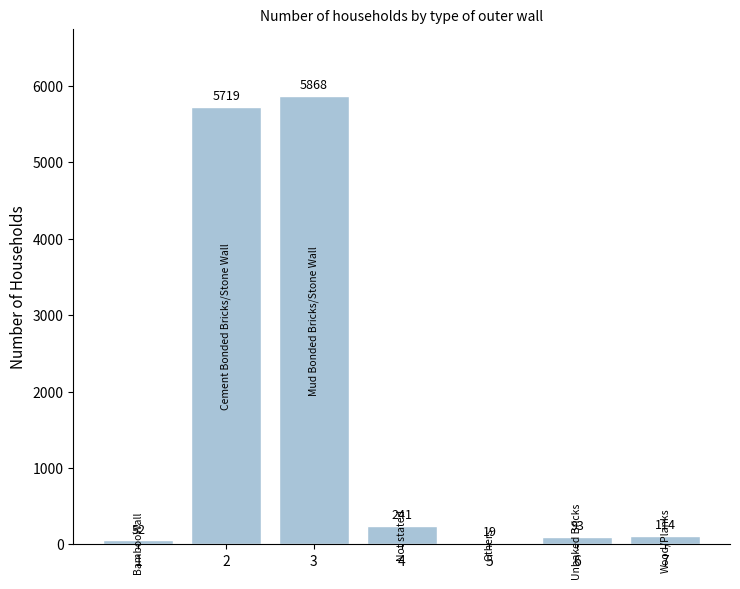

At which label is the value closest to 2943?

4